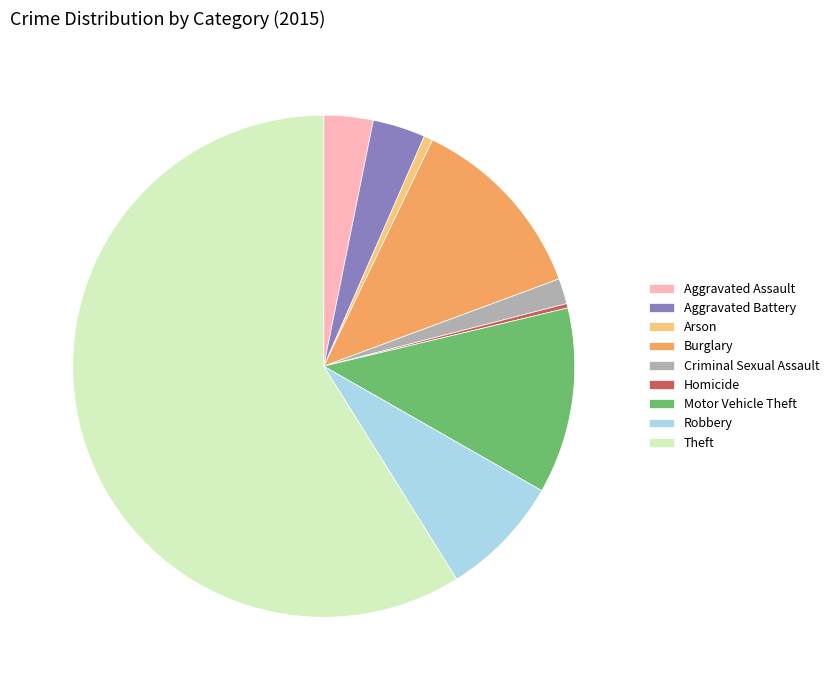

Approximately how many times larger is the value at Arson compared to Homicide?

2.0